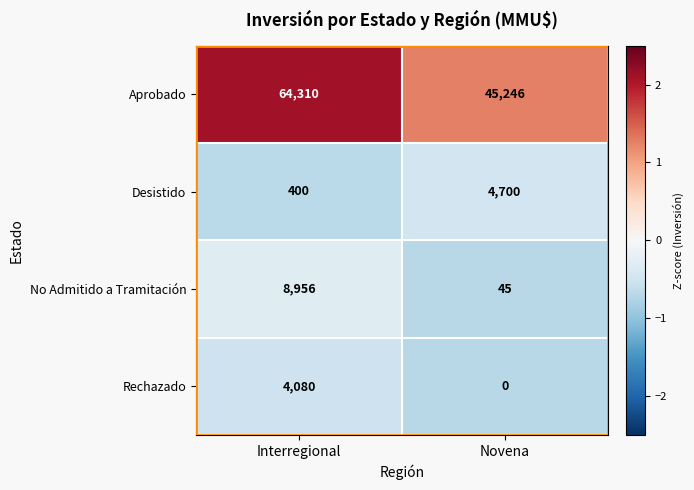

What is the average value of the Aprobado series?

54778